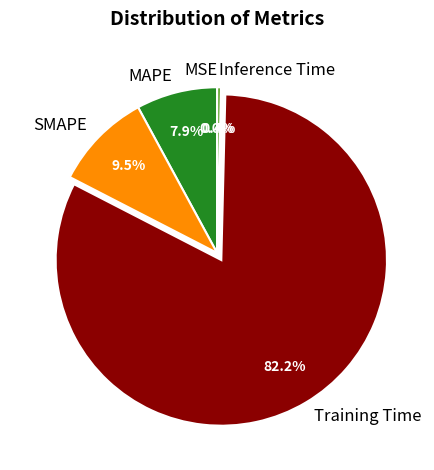

What percentage is NOT represented by Training Time?

17.8%